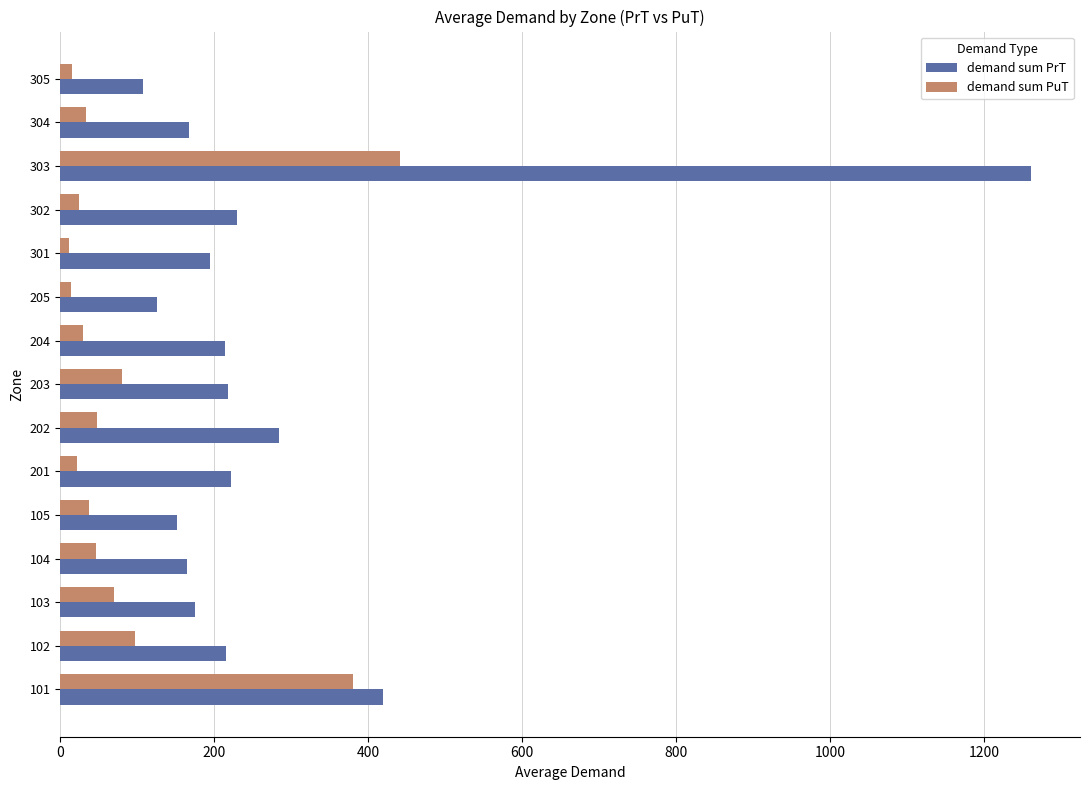

How many distinct data groups are displayed?

2